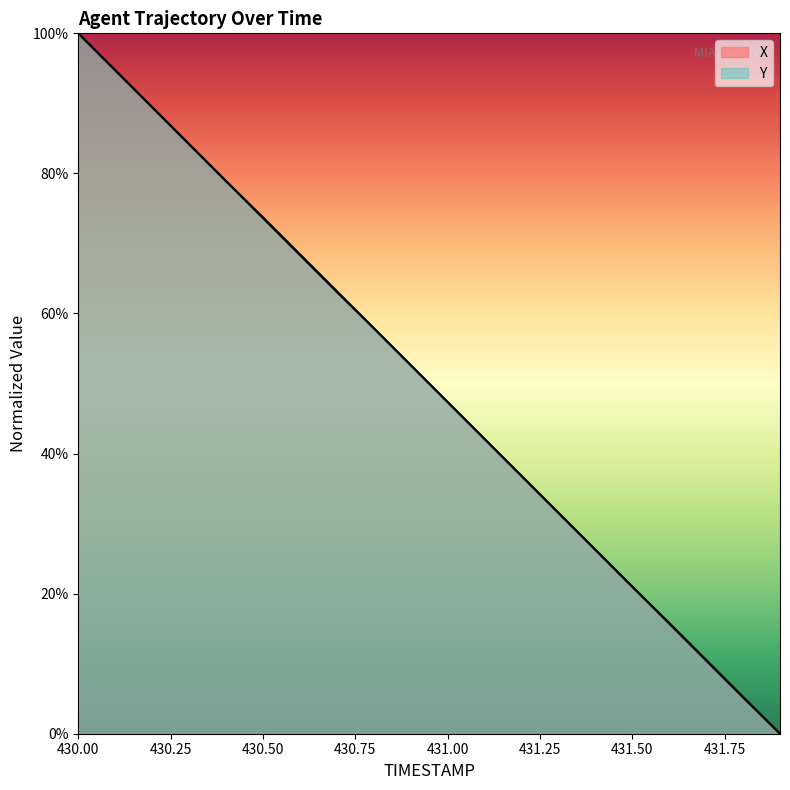

What is the spread (max minus min) of values at 431.7?

0.1